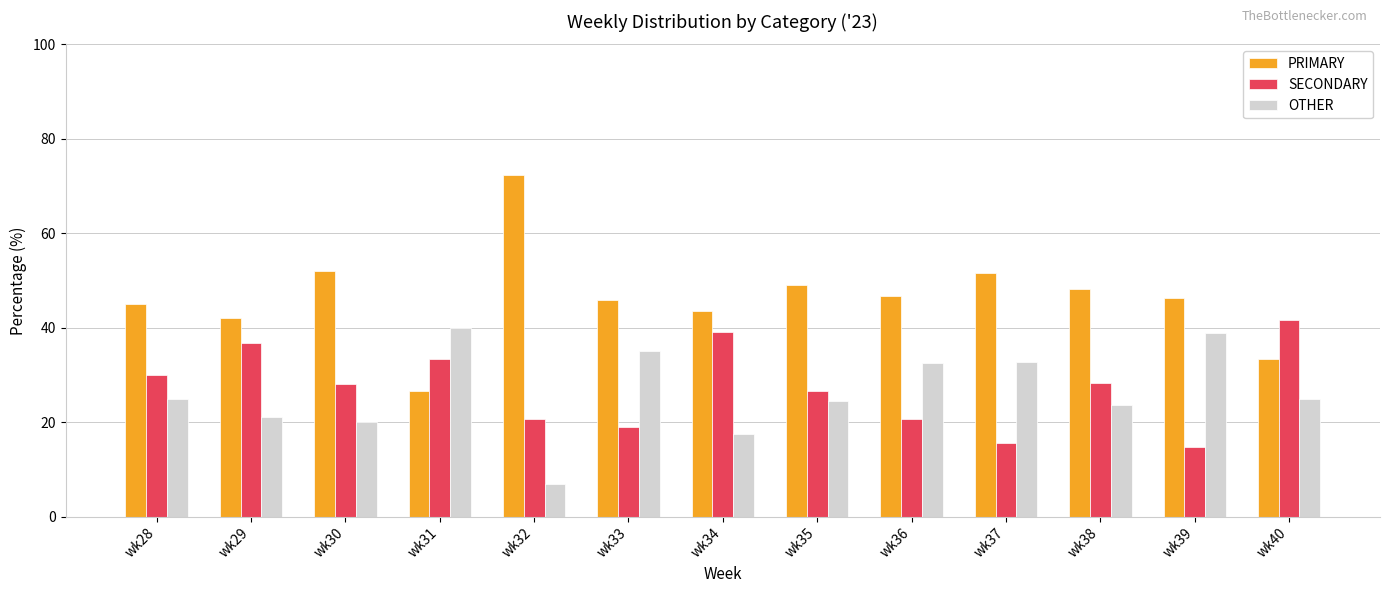

What is the total value across all series at wk31?

100.0